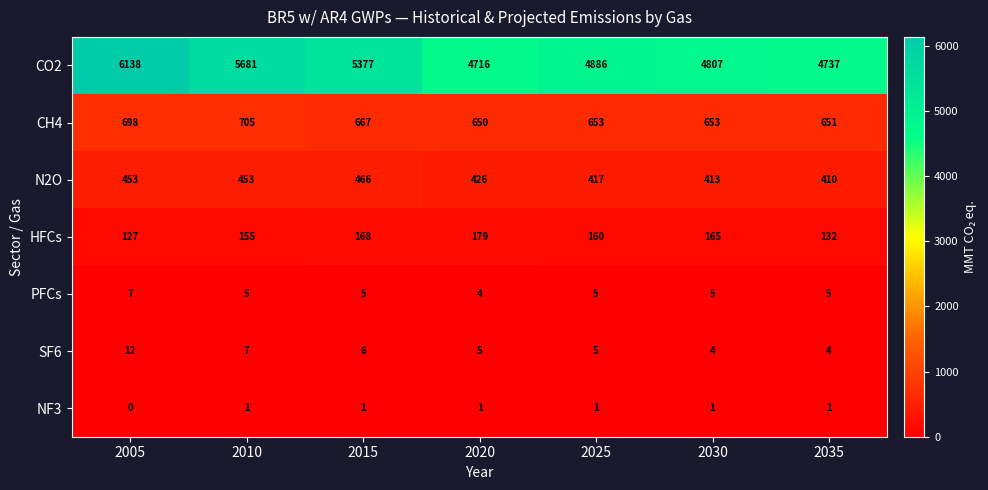

The value of NF3 at 2005 is 0. True or false?

True